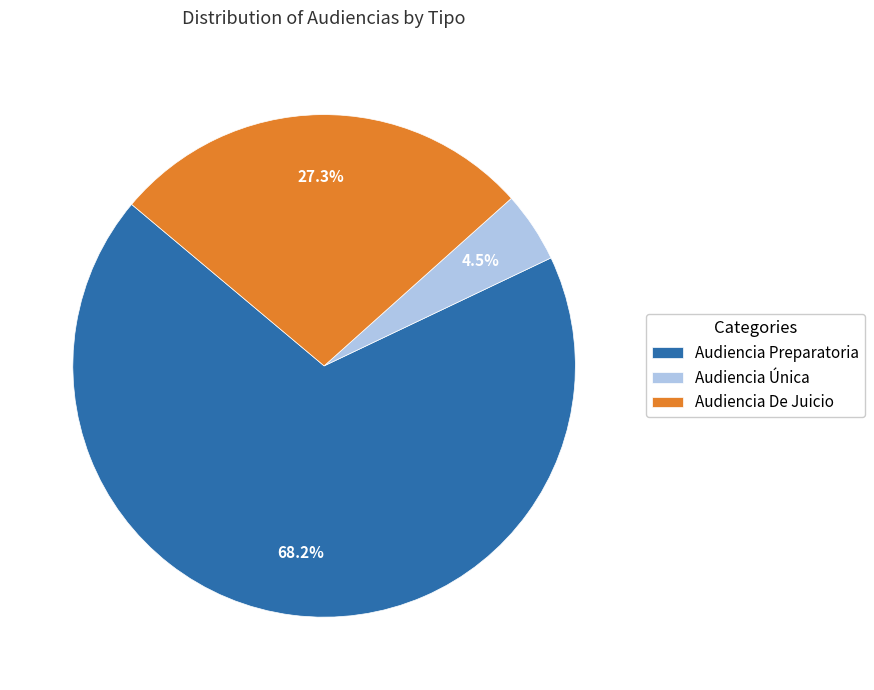

How many segments does this pie chart have?

3